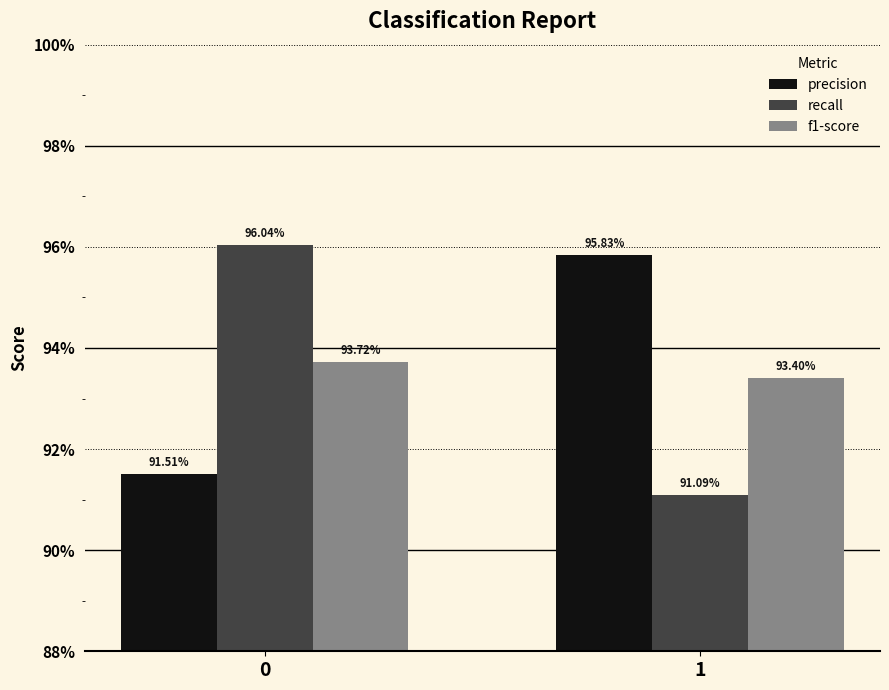

Count the f1-score values in the range 0 to 1.

2